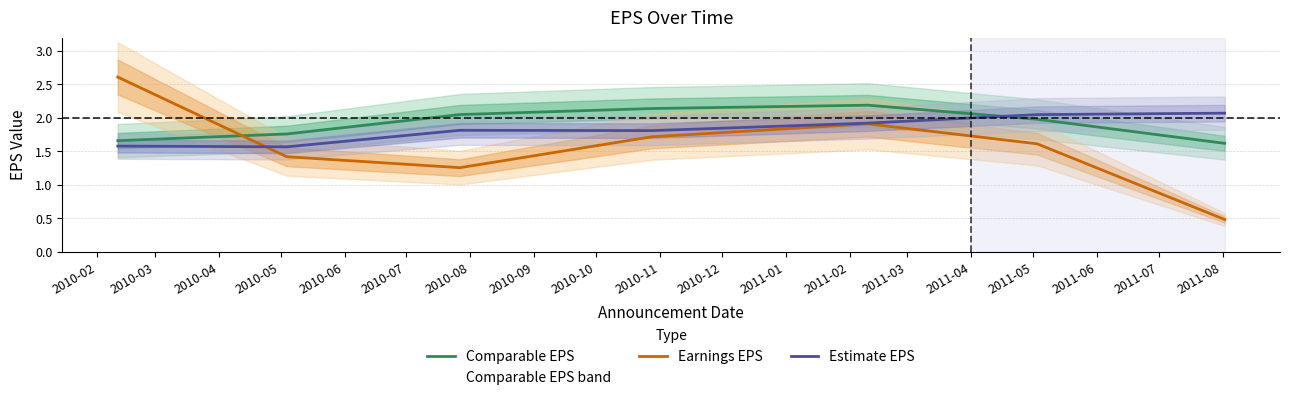

What is the value of the Comparable EPS point at the 4th from the left?

2.1